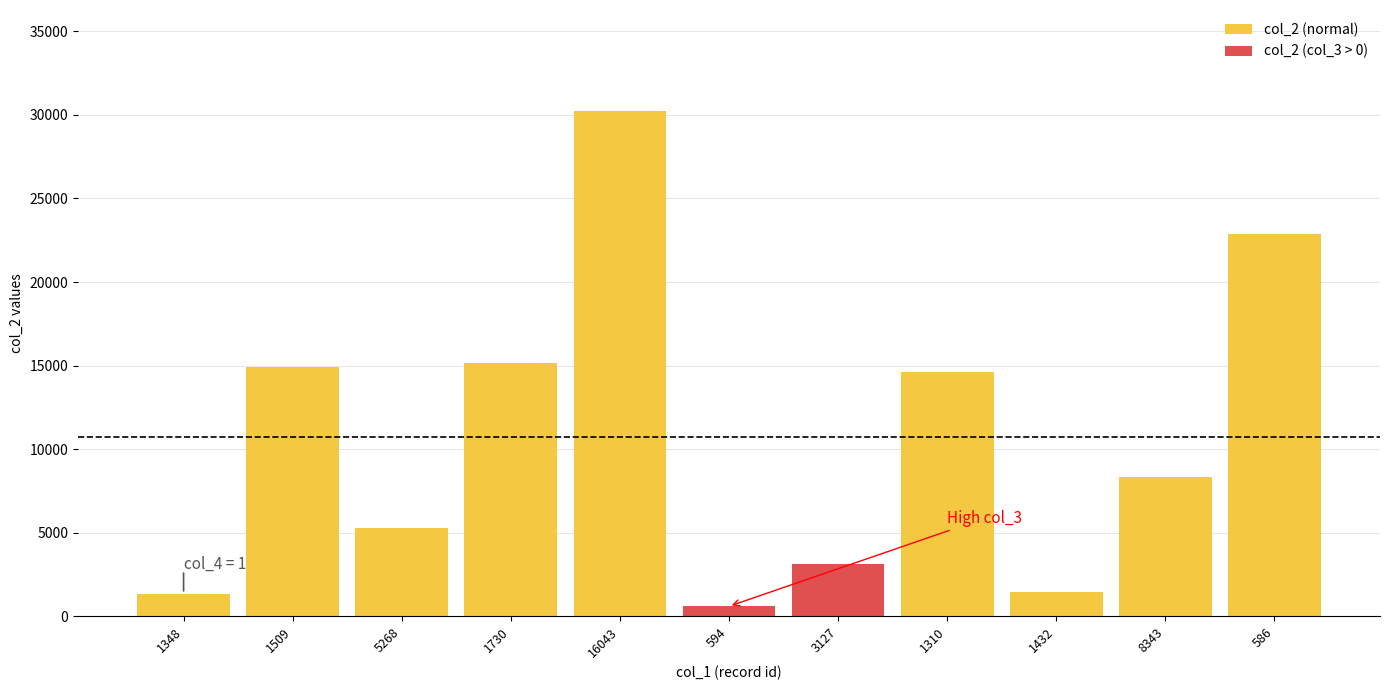

The chart shows a value of 20355 at 16043. True or false?

False